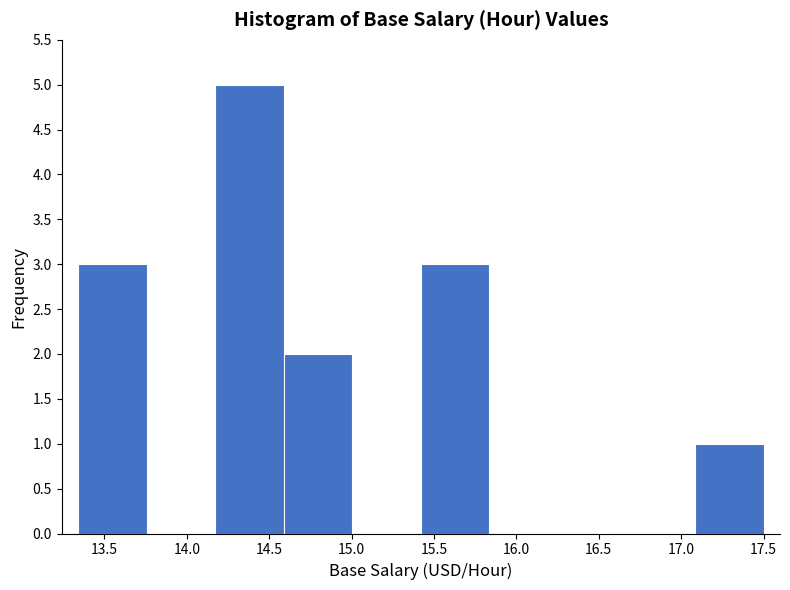

How tall is the bar that spans 17.10 to 17.50 on the x-axis? Neither the bar edges nor the heights are printed on the chart, so give them approximately, as read against the axes.

1